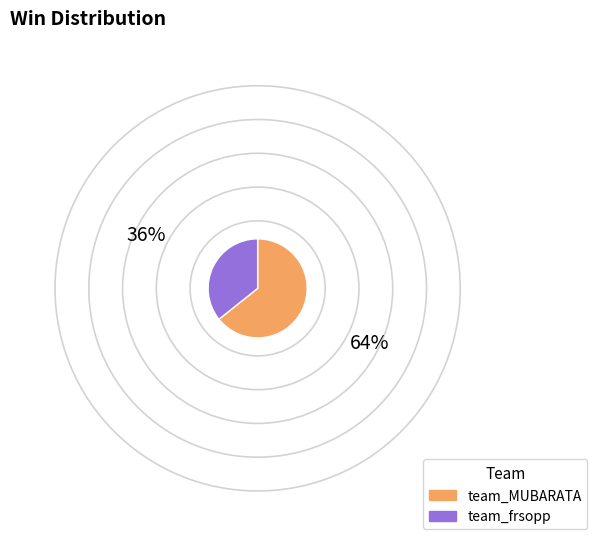

How many slices are in this pie chart?

2